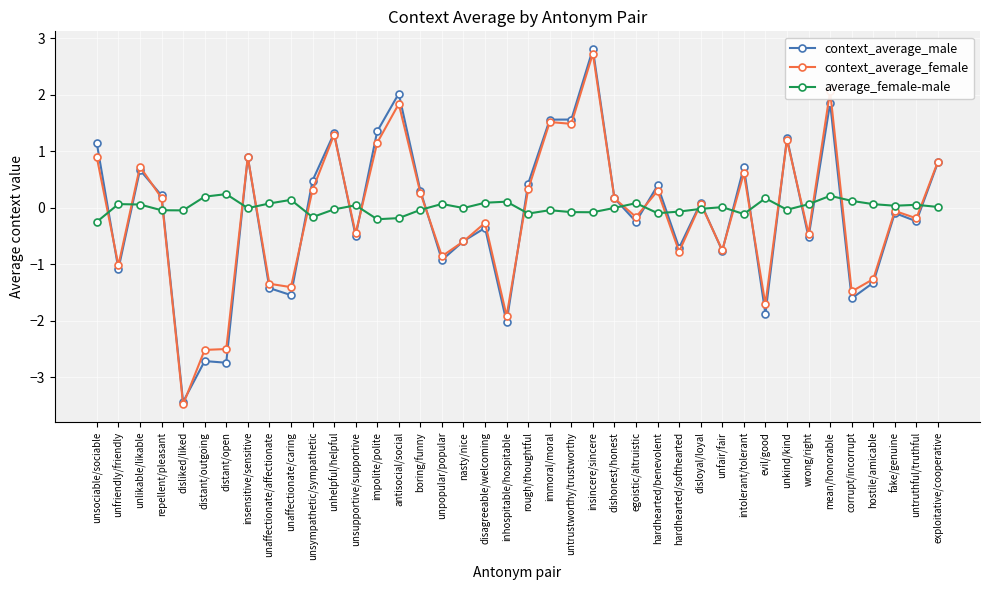

What is the total value across all series at corrupt/incorrupt?

-3.0